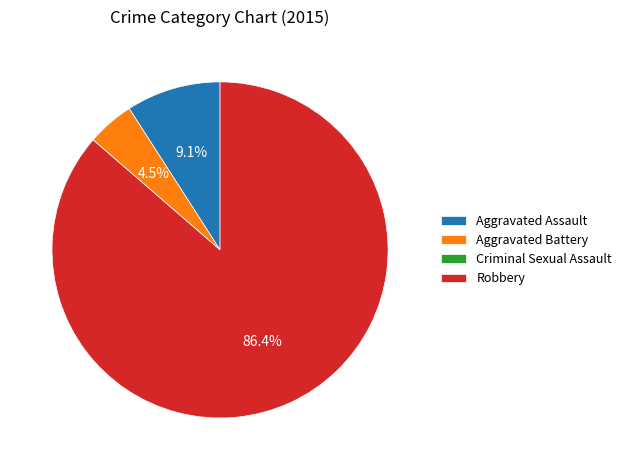

What portion of the pie excludes Aggravated Assault?

90.9%